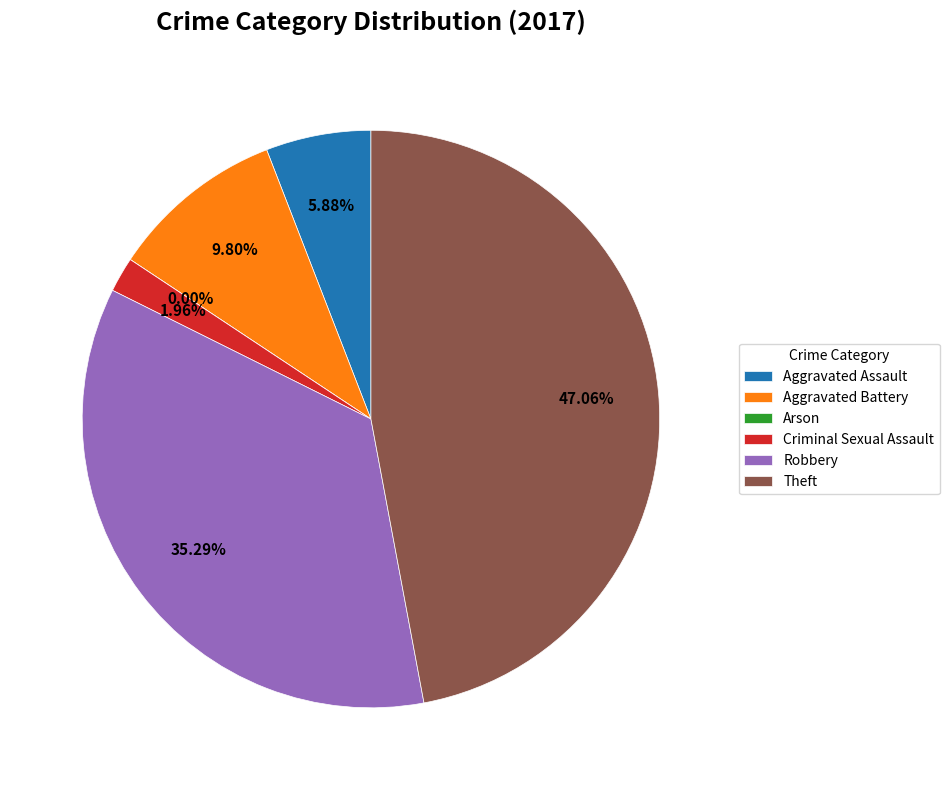

The Criminal Sexual Assault slice represents 2% of the pie. True or false?

True